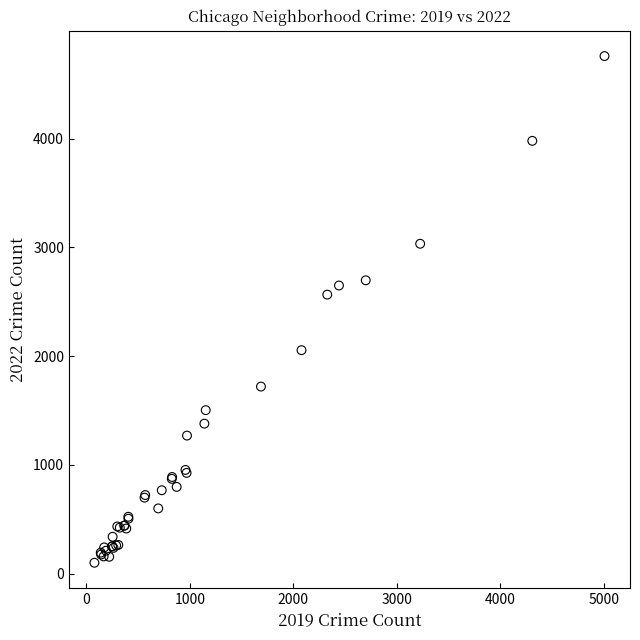

What Y value in the scatter plot is closest to 2430?

2566